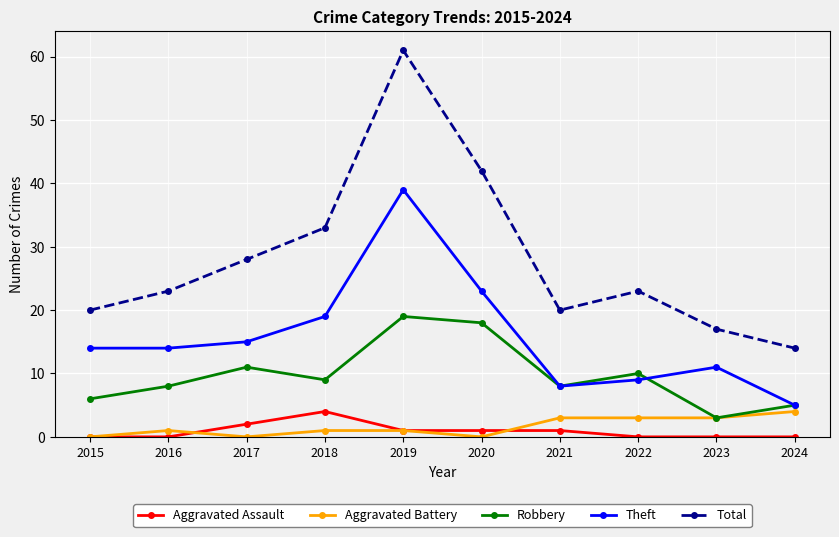

Which series has the widest spread of values?

Total